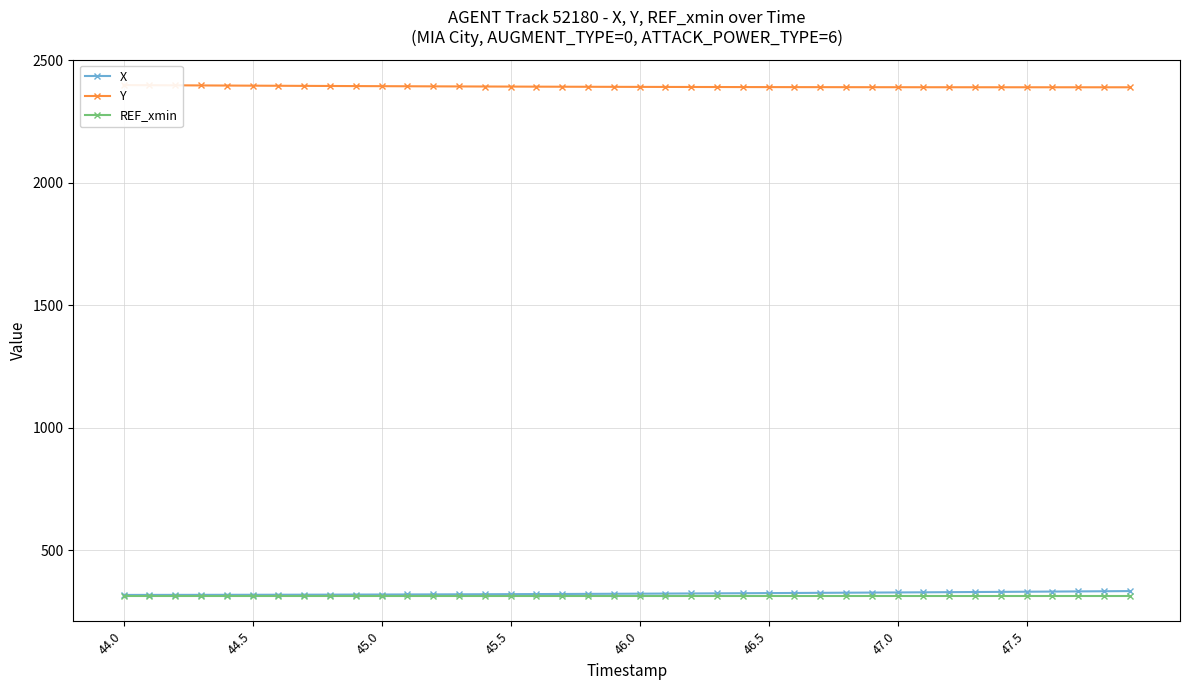

At how many categories does at least one series exceed 1042?

40